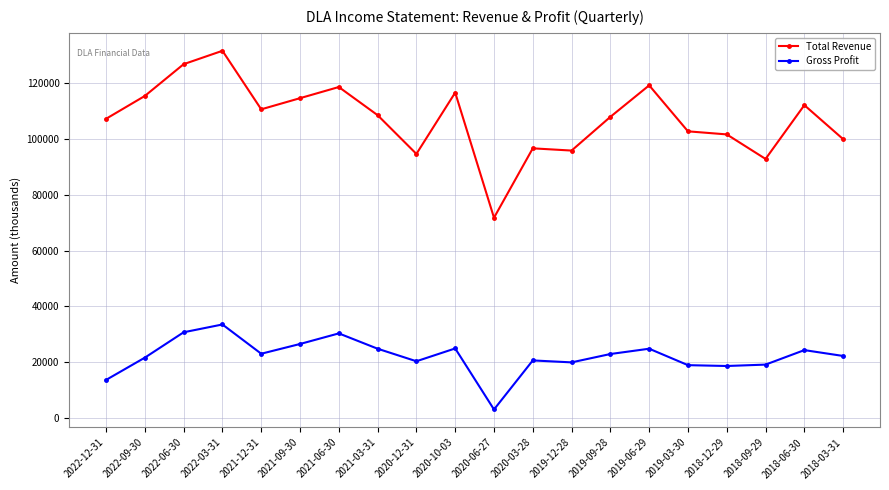

In Gross Profit, how many points are lower than both neighbors (excluding endpoints)?

5